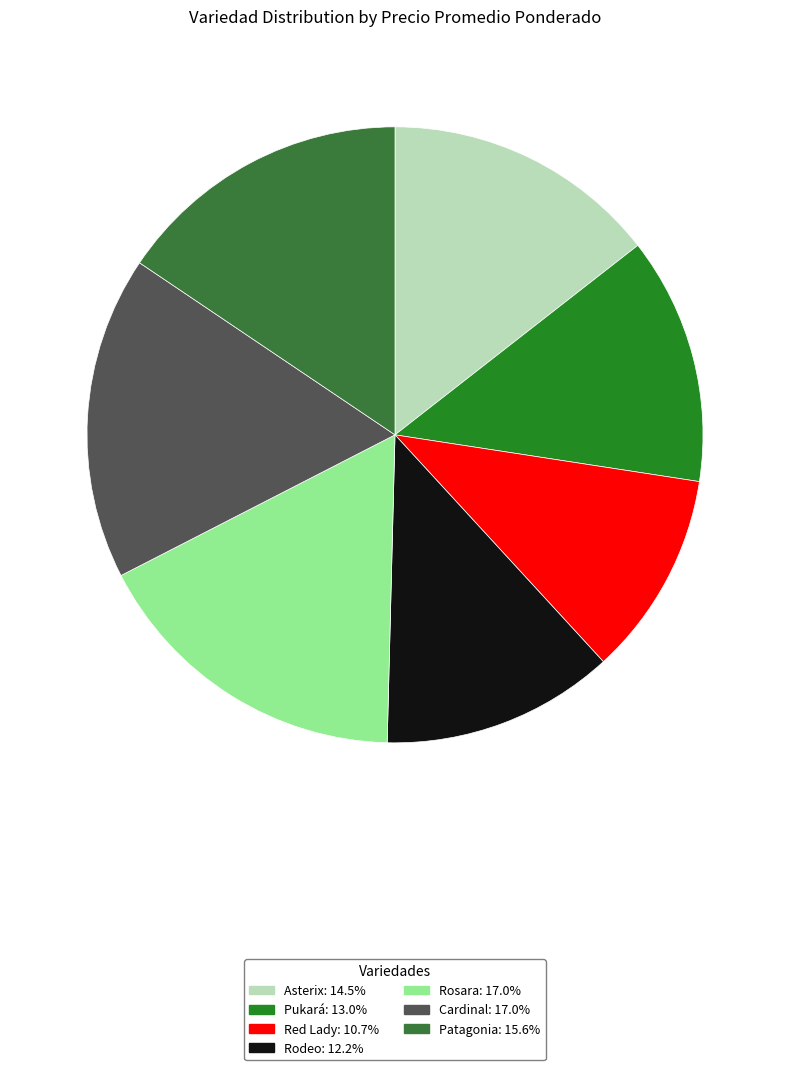

Which category has the smallest portion of the pie?

Red Lady